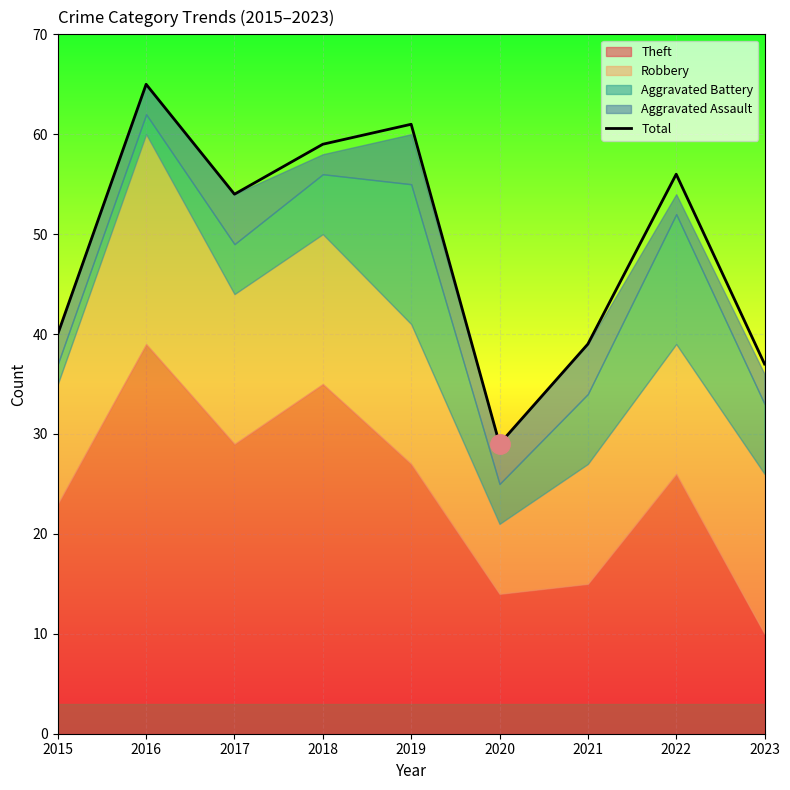

How many data points are less than 54?

4